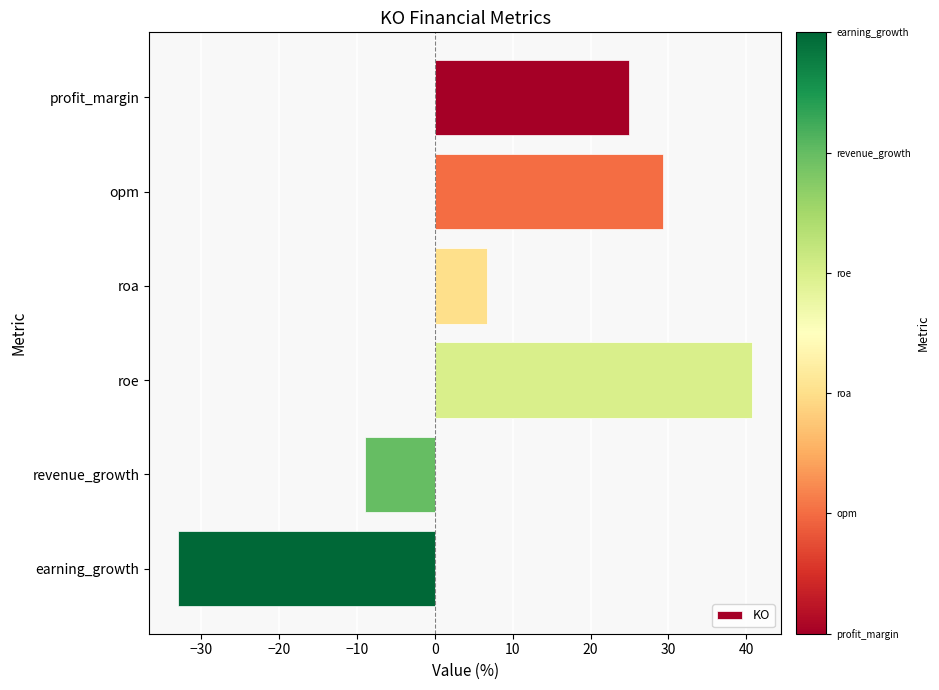

What is the average value?

9.9